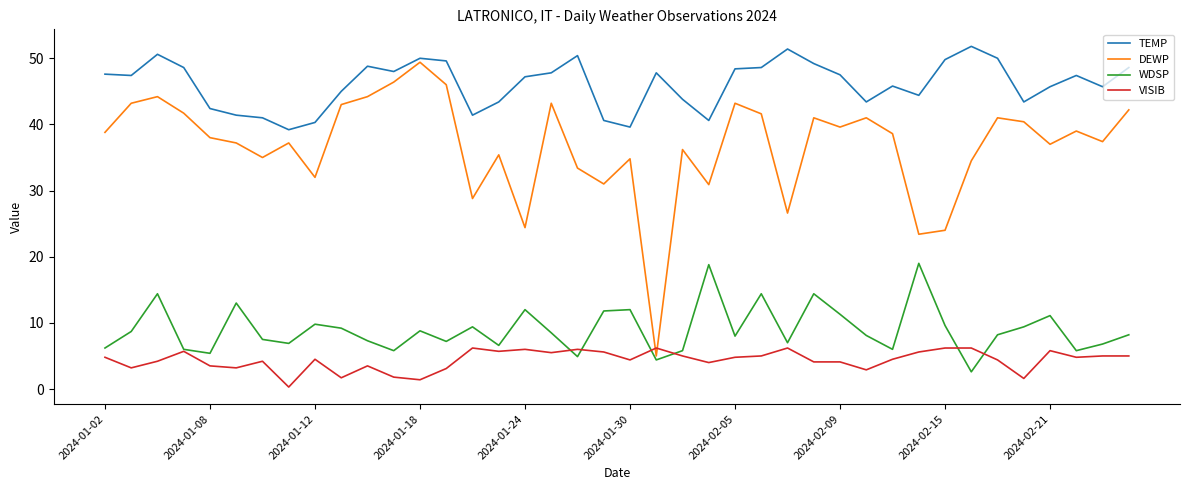

True or false: TEMP and VISIB intersect in this chart.

False